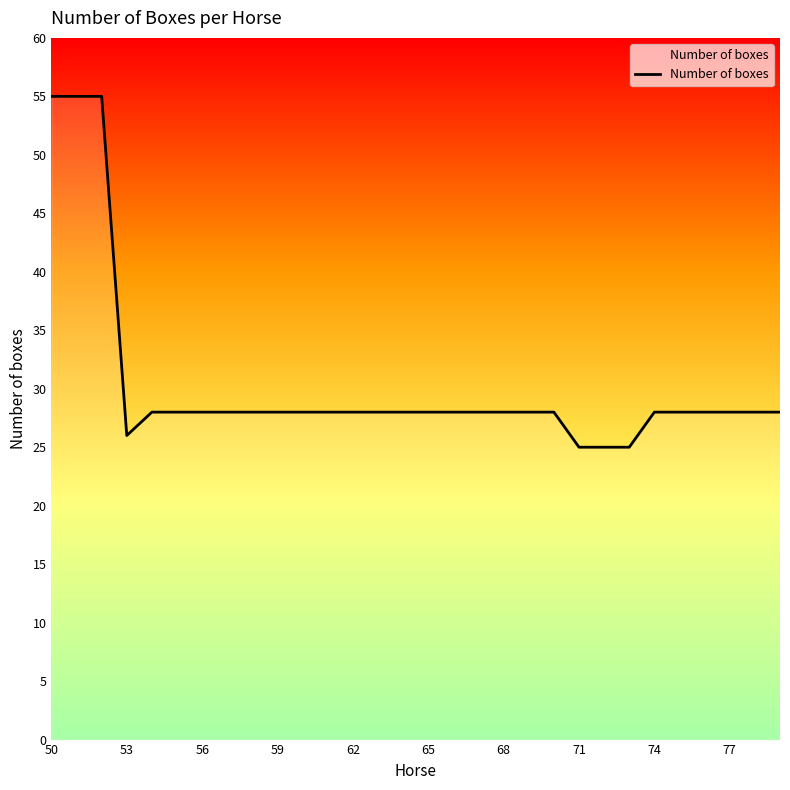

What is the difference between the maximum and minimum values?

30